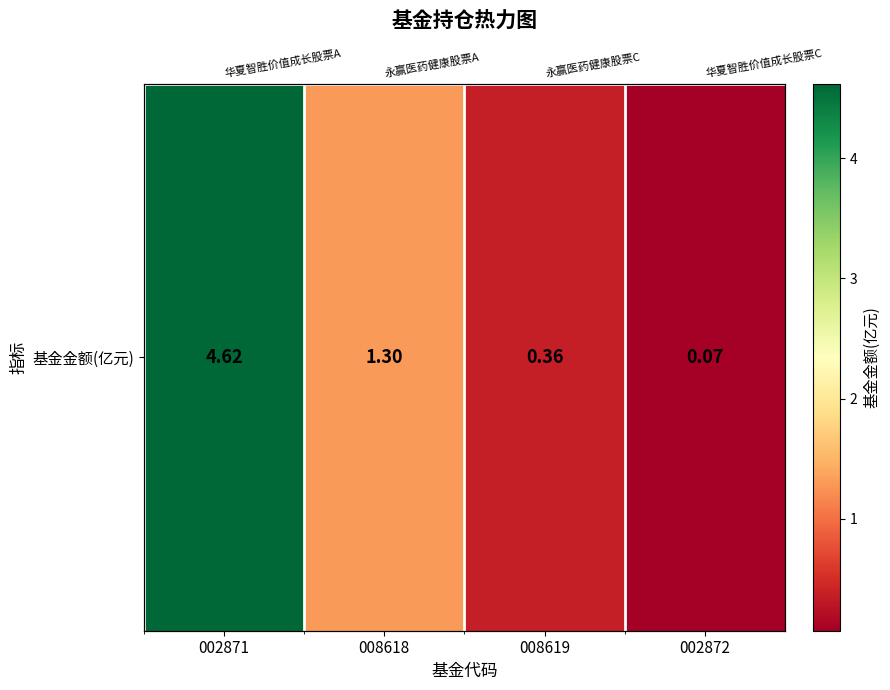

Rank the categories by value from lowest to highest.

002872, 008619, 008618, 002871